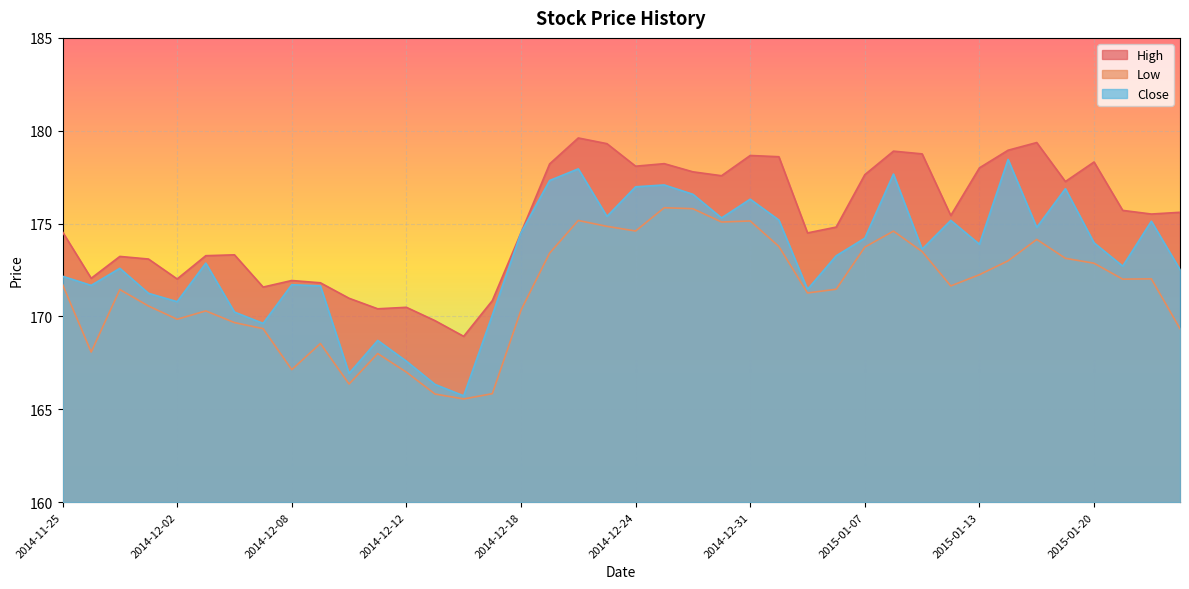

Read the High value at 2015-01-15.

179.4